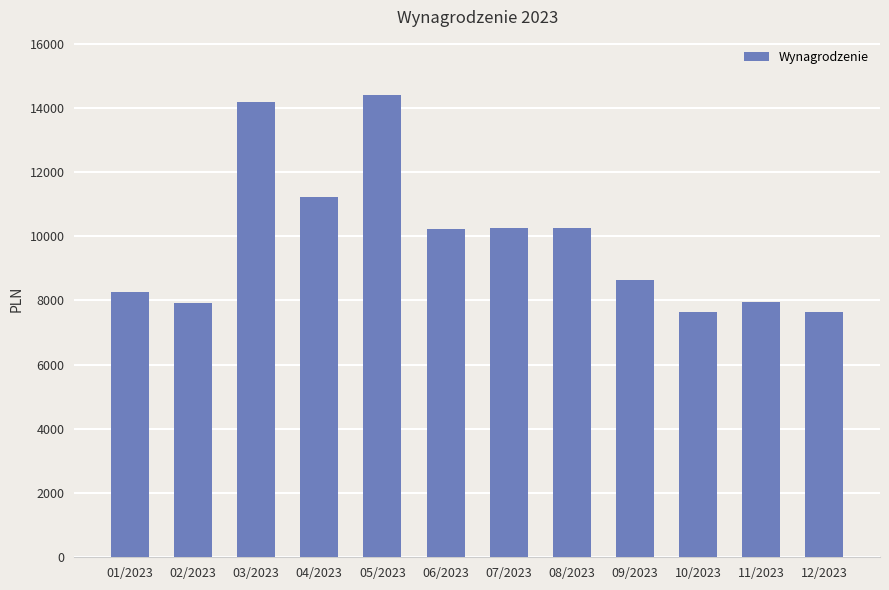

Approximately how many times larger is the value at 01/2023 compared to 06/2023?

0.8